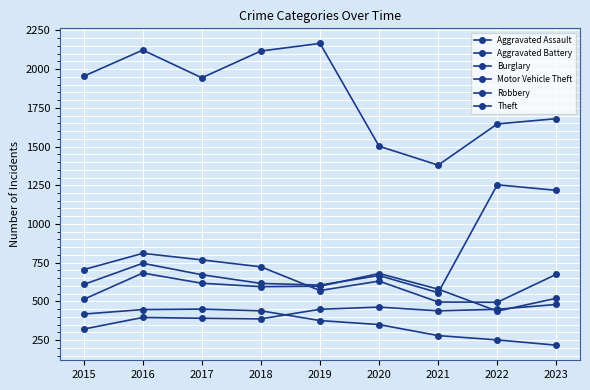

What is the sum of the Burglary values at 2023 and 2022?

468